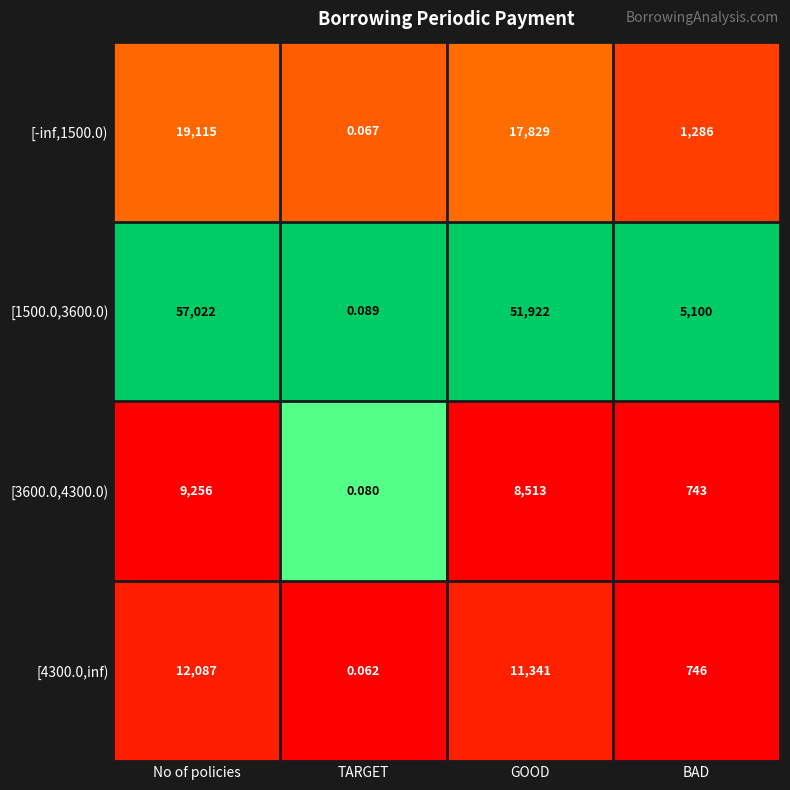

At which label is [4300.0,inf) closest to 6043?

BAD